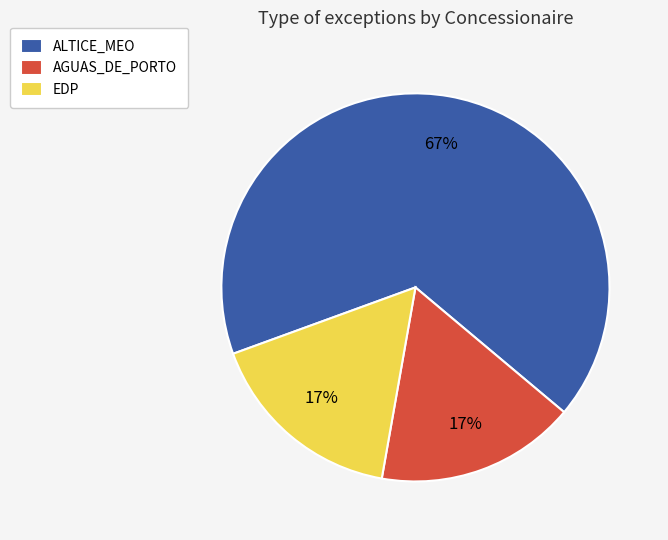

Is there a majority slice in this chart?

Yes